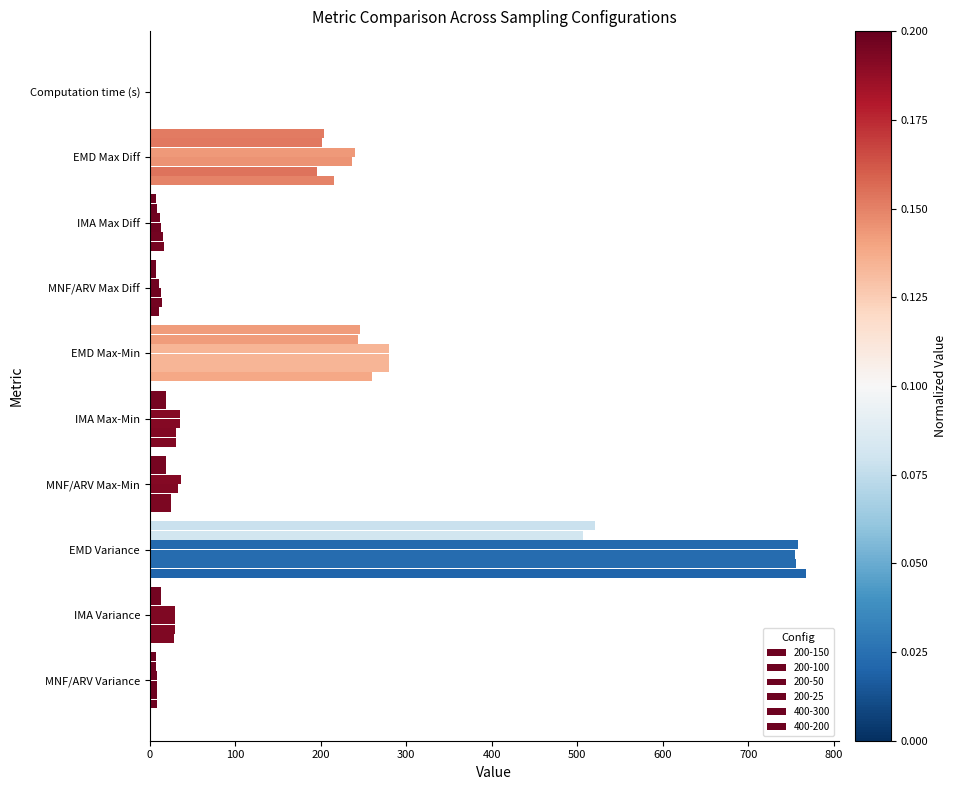

Count the number of categories in the chart.

10